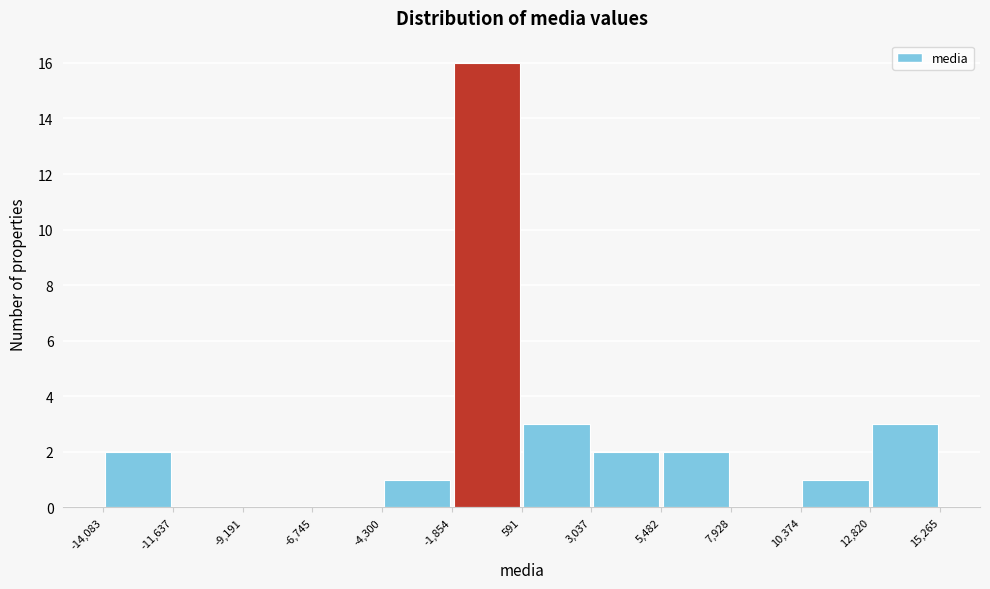

Reading left to right, list every bar in this chart as the range it spans on the x-axis followed by its height. The values are not printed on the chart, so give them approximately, as read against the axis.

-14,083 to -11,637: 2
-11,637 to -9,191: 0
-9,191 to -6,745: 0
-6,745 to -4,300: 0
-4,300 to -1,854: 1
-1,854 to 591: 16
591 to 3,037: 3
3,037 to 5,482: 2
5,482 to 7,928: 2
7,928 to 10,374: 0
10,374 to 12,820: 1
12,820 to 15,265: 3